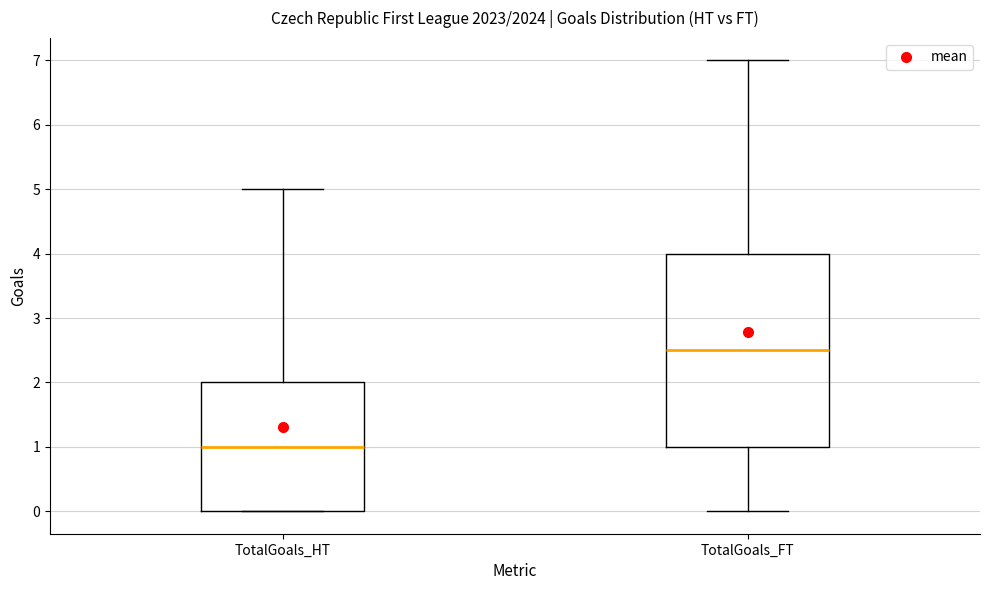

Which box has the lowest median line?

TotalGoals_HT